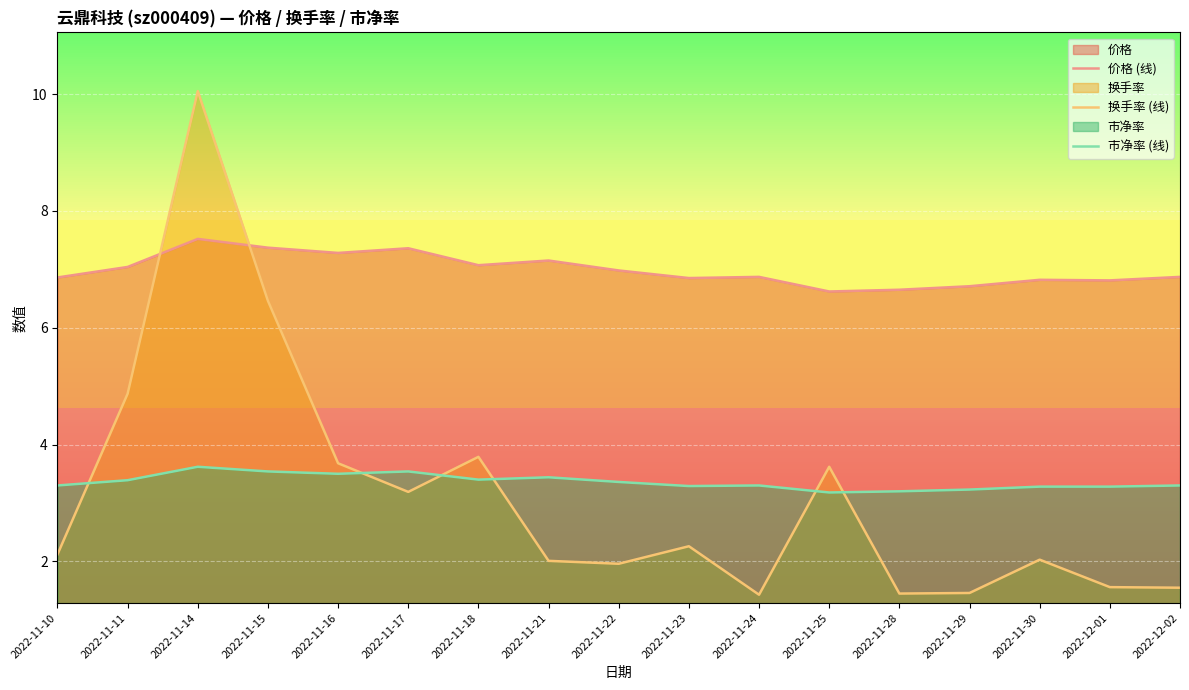

Count the 市净率 (线) values in the range 3 to 4.

17